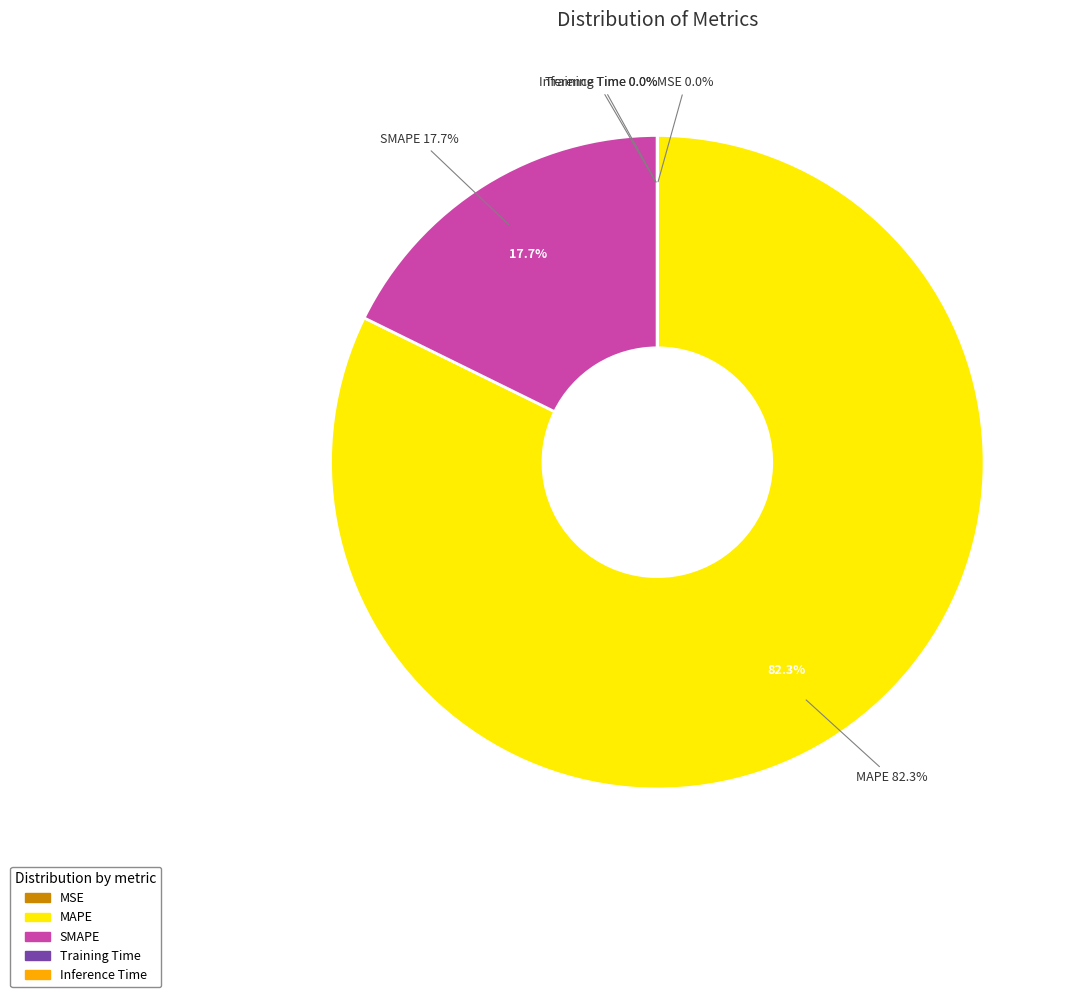

What is the majority slice?

MAPE